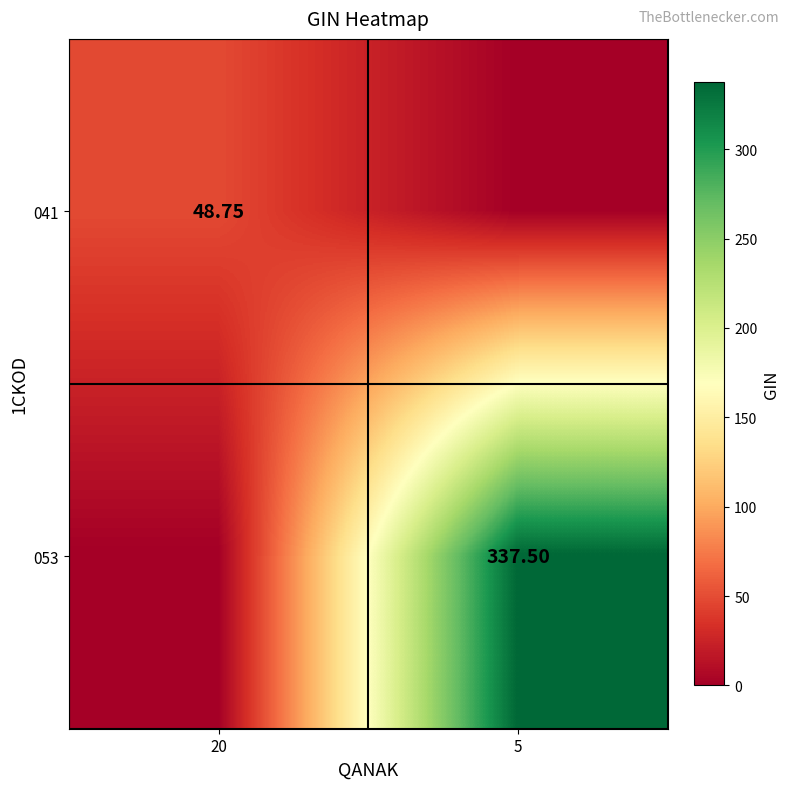

At which category is the sum across all series the highest?

5